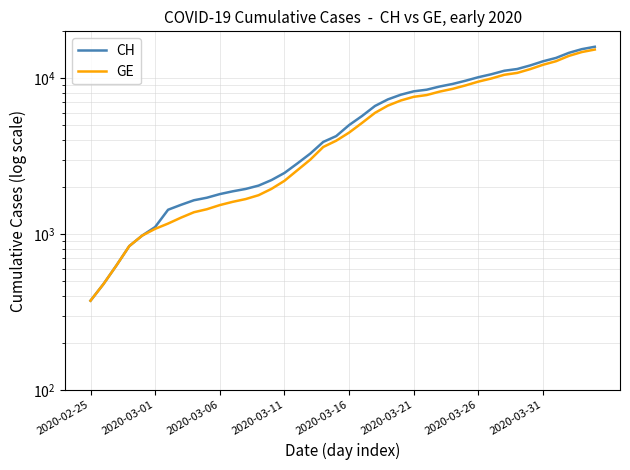

What is the difference between the CH values at 11 and 20?

3127